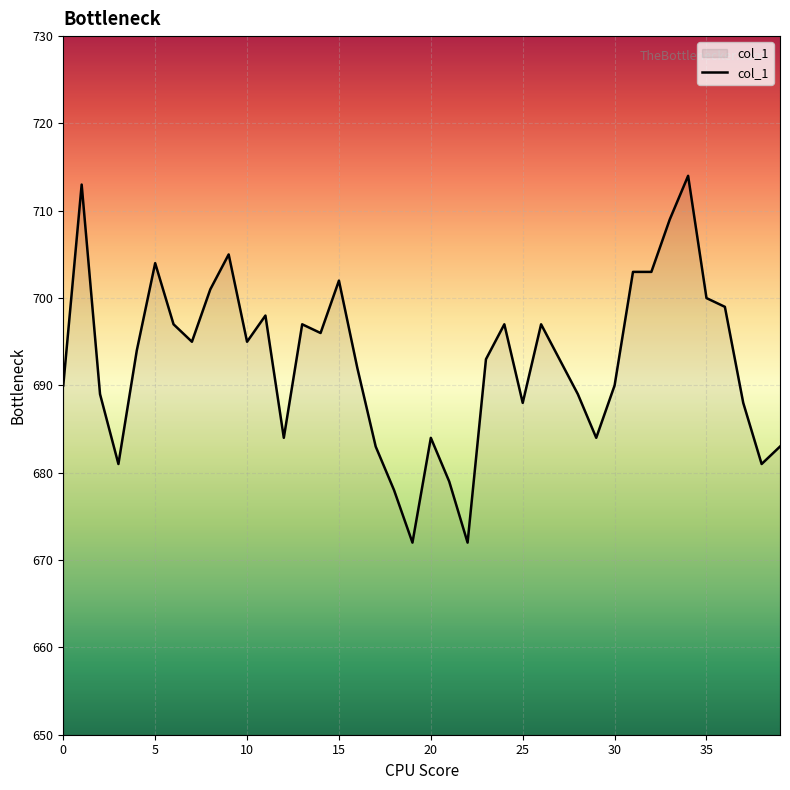

What is the minimum value shown in the chart?

672